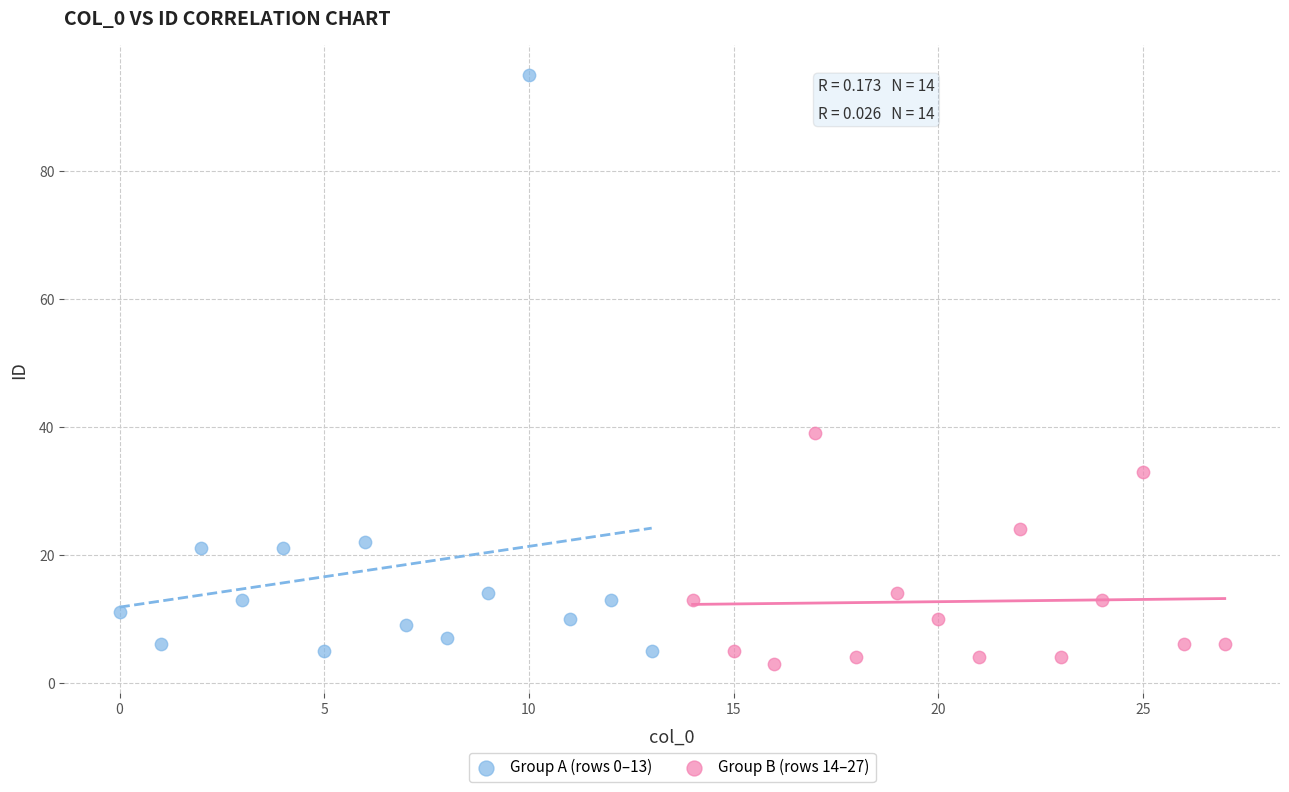

Which series contains the lowest Y value?

Group B (rows 14–27)